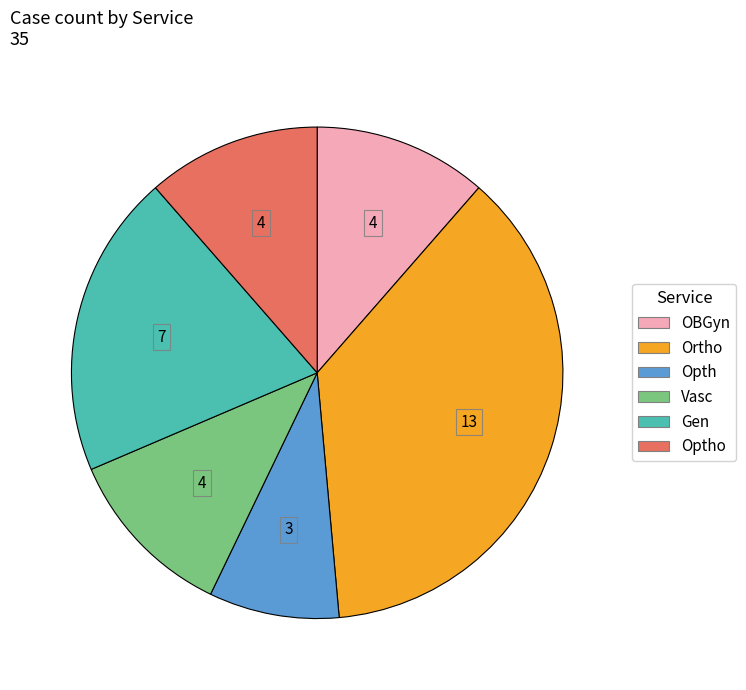

Is there any slice that represents more than half of the pie?

No